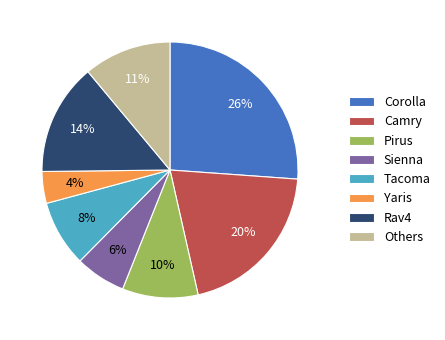

Rank the categories by value from highest to lowest.

Corolla, Camry, Rav4, Others, Pirus, Tacoma, Sienna, Yaris